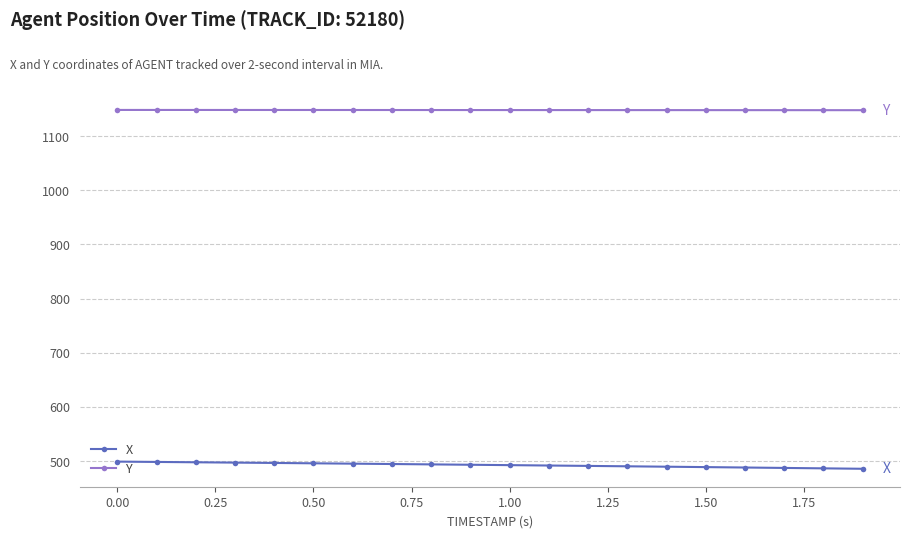

True or false: Y and X intersect in this chart.

False